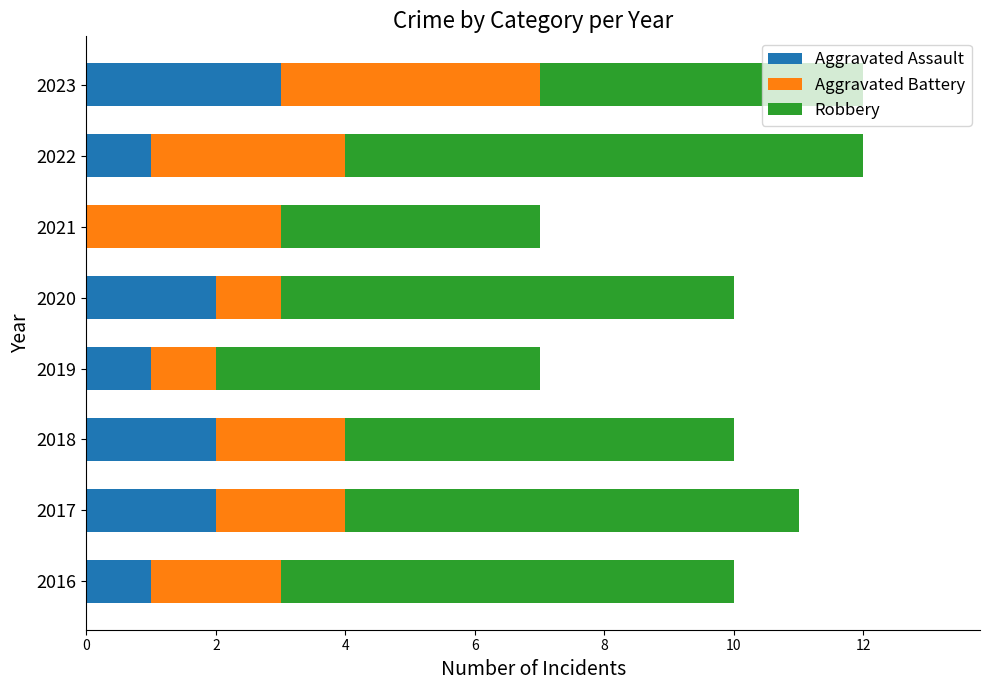

What is the total value across all series at 2021?

7